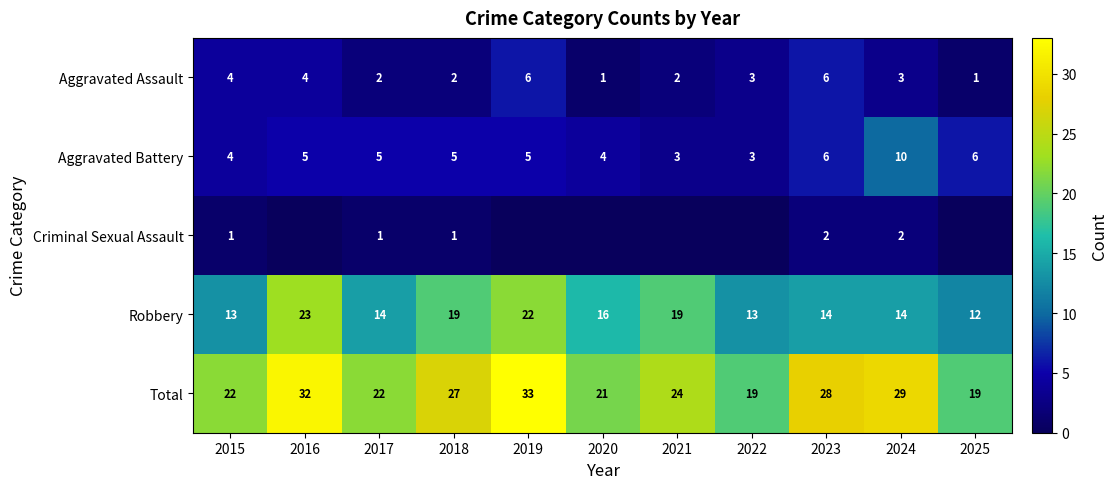

Is the value of Total at 2019 greater than the value of Aggravated Battery at 2022?

Yes